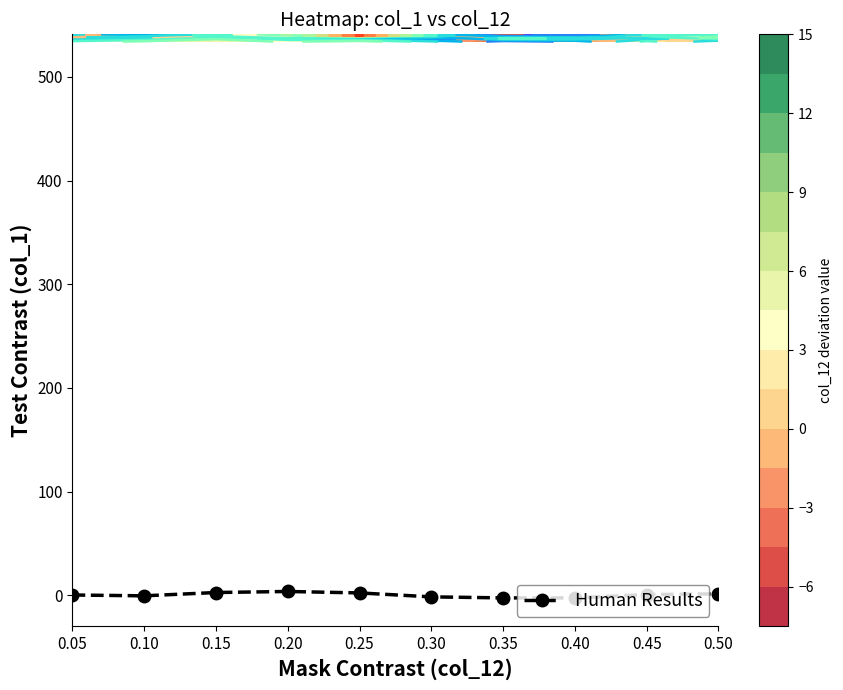

Reading right to left, extract all data points from this chart.

1.3	0.6	-2.6	-2.6	-1.6	2.2	3.6	2.6	-0.6	0.2